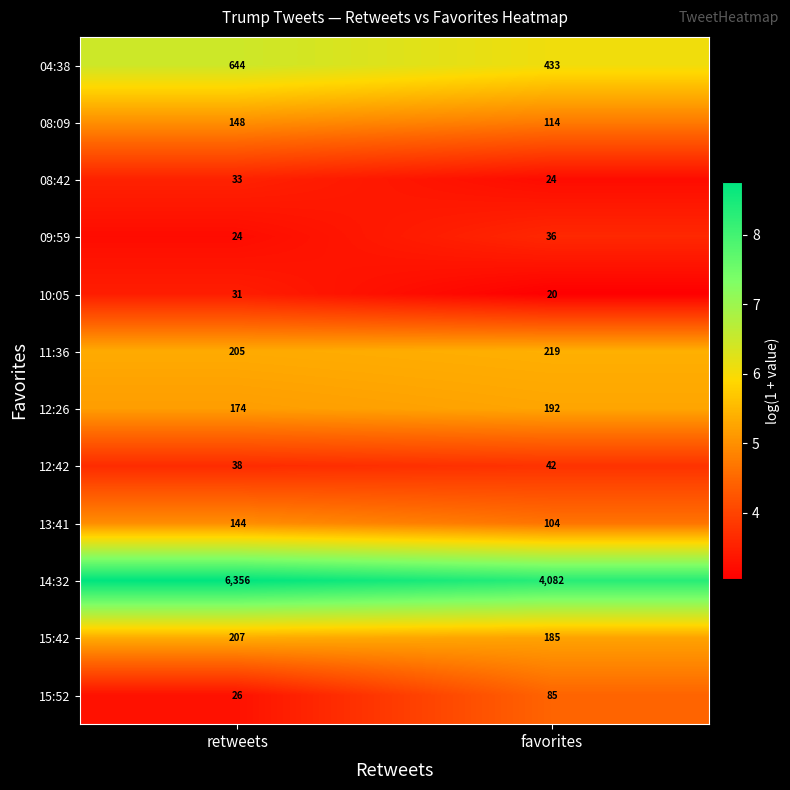

Reading left to right, list all the values displayed in this chart.

04:38: retweets=644	favorites=433
08:09: retweets=148	favorites=114
08:42: retweets=33	favorites=24
09:59: retweets=24	favorites=36
10:05: retweets=31	favorites=20
11:36: retweets=205	favorites=219
12:26: retweets=174	favorites=192
12:42: retweets=38	favorites=42
13:41: retweets=144	favorites=104
14:32: retweets=6356	favorites=4082
15:42: retweets=207	favorites=185
15:52: retweets=26	favorites=85